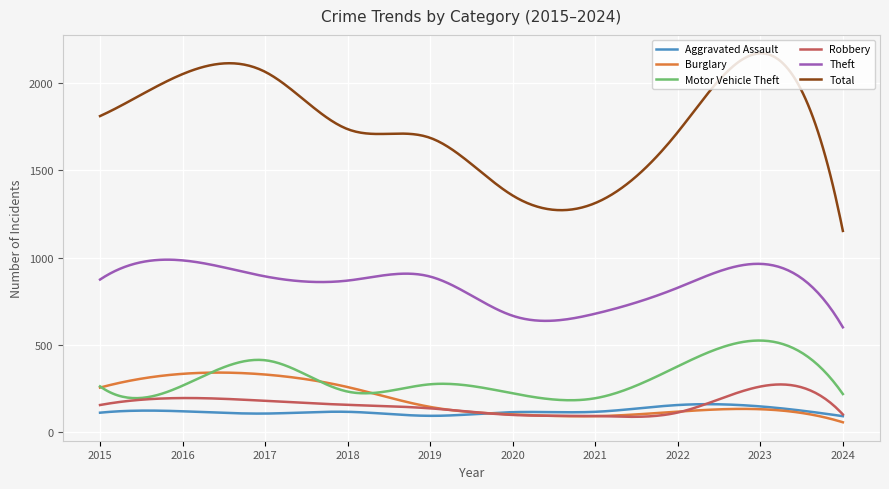

True or false: Total and Motor Vehicle Theft intersect in this chart.

False